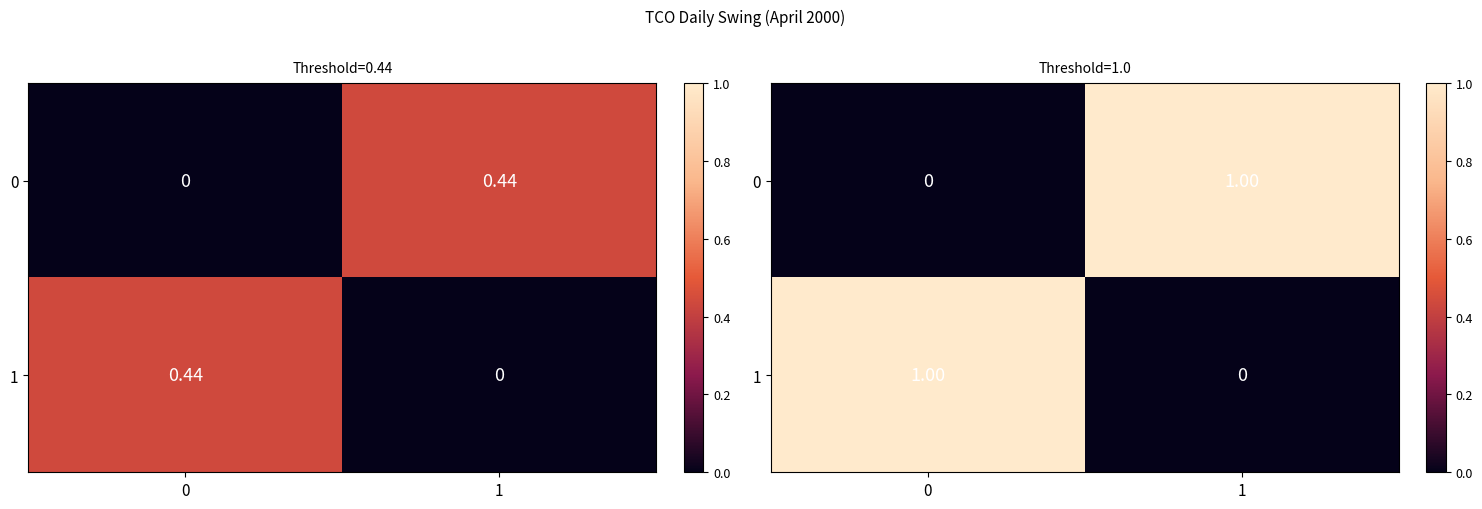

What is the maximum value for 0?

1